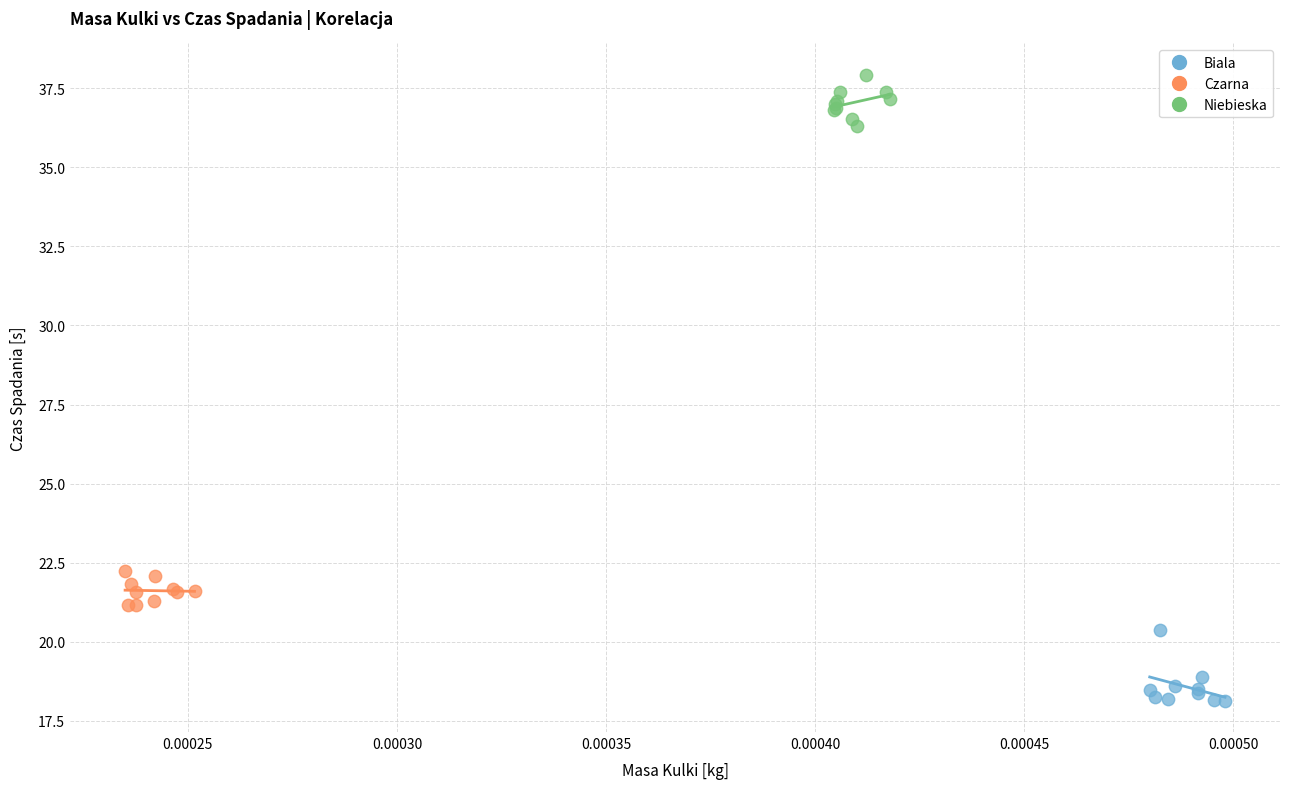

Which series contains the highest Y value?

Niebieska